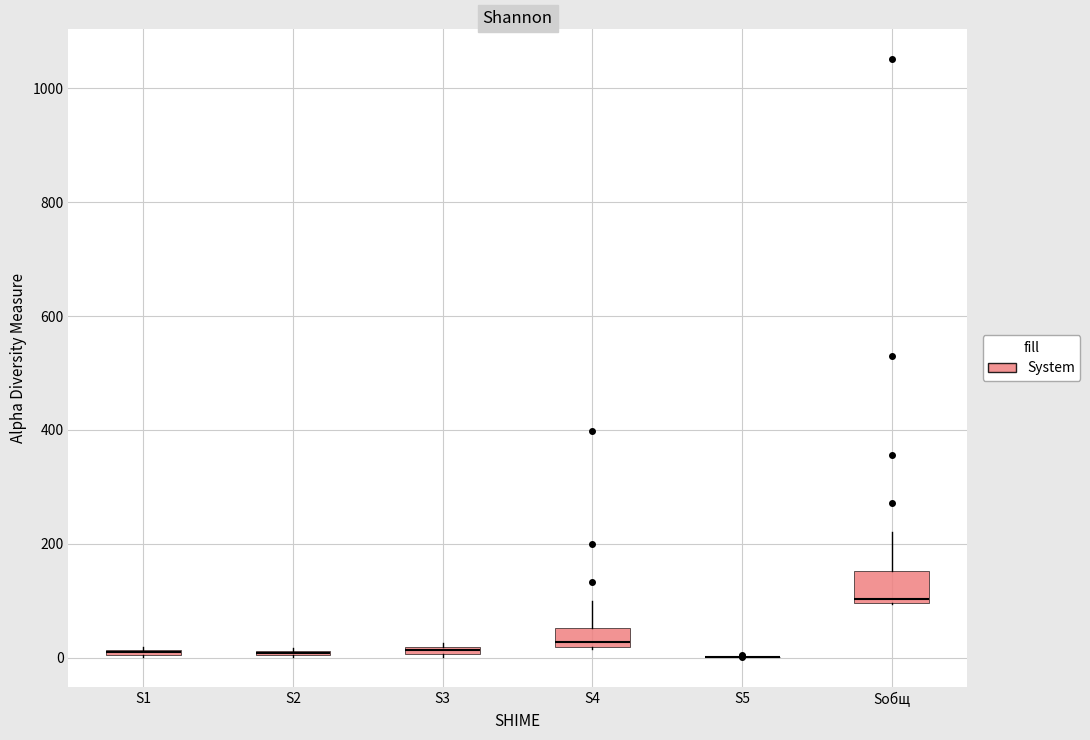

Where is the lower edge of the box for S3 on the y-axis? The values are not printed on the chart, so give them approximately, as read against the axis.

0